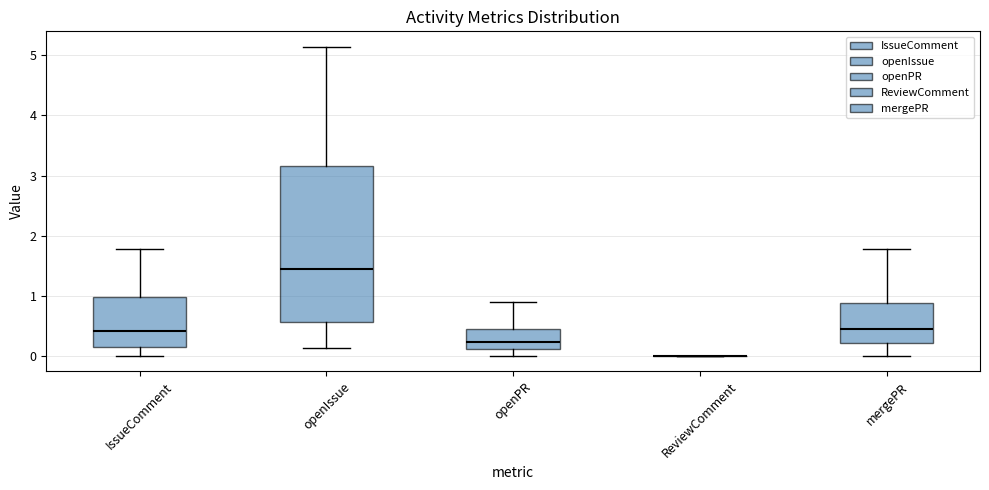

Reading left to right, transcribe this box plot: for each box, give where its median line is, the range the box spans, and where its two whiskers end, as read against the y-axis. The values are not printed on the chart, so give them approximately, as read against the axis.

IssueComment: median 0.4, box 0.1 to 1.0, whiskers 0.0 to 1.8
openIssue: median 1.4, box 0.6 to 3.2, whiskers 0.1 to 5.1
openPR: median 0.2, box 0.1 to 0.4, whiskers 0.0 to 0.9
ReviewComment: box collapsed to a line at 0.0, whiskers 0.0 to 0.0
mergePR: median 0.4, box 0.2 to 0.9, whiskers 0.0 to 1.8